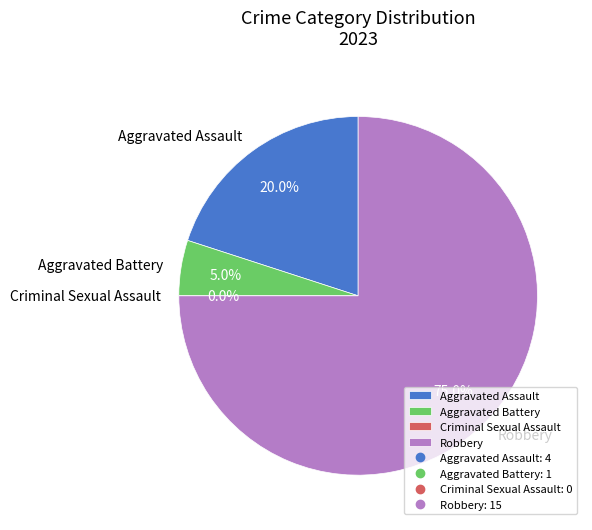

To the nearest percent, what is the difference between the Aggravated Battery and Criminal Sexual Assault slice percentages?

5%